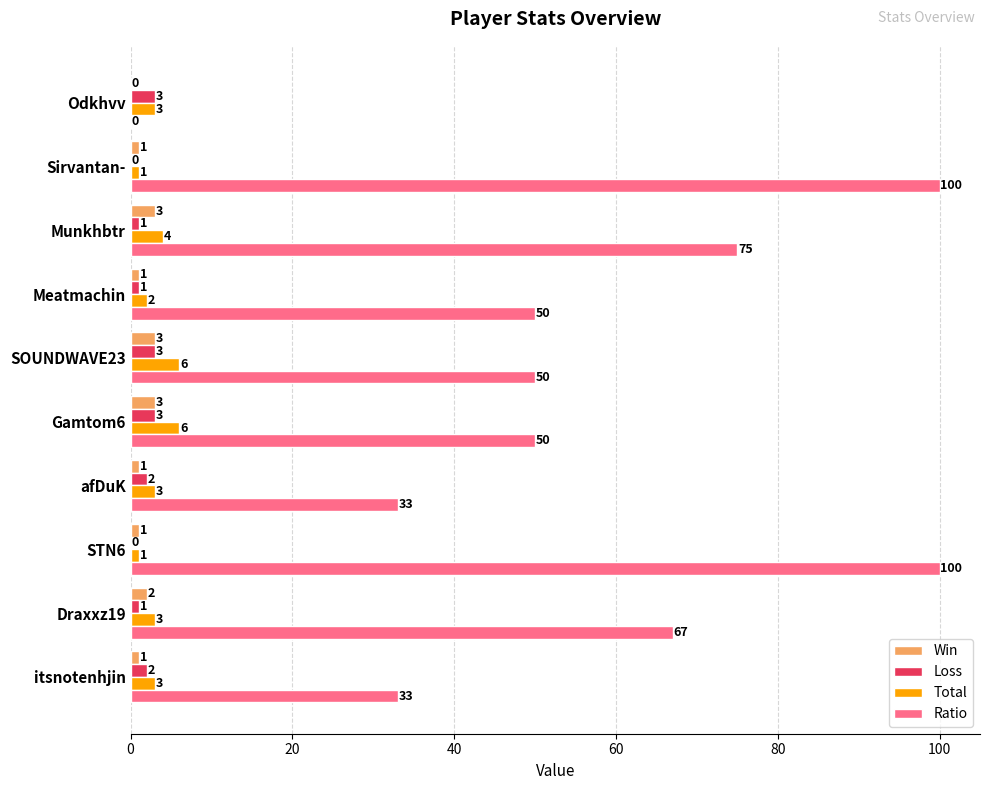

Is it true that Total equals 6 at SOUNDWAVE23?

True